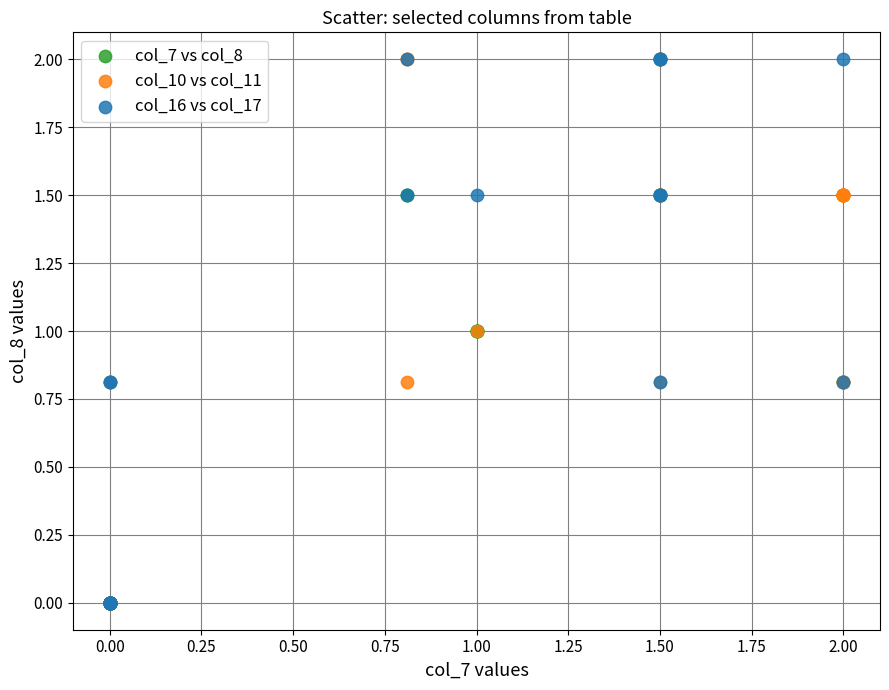

What are all the series names shown in the legend?

col_7 vs col_8, col_10 vs col_11, col_16 vs col_17